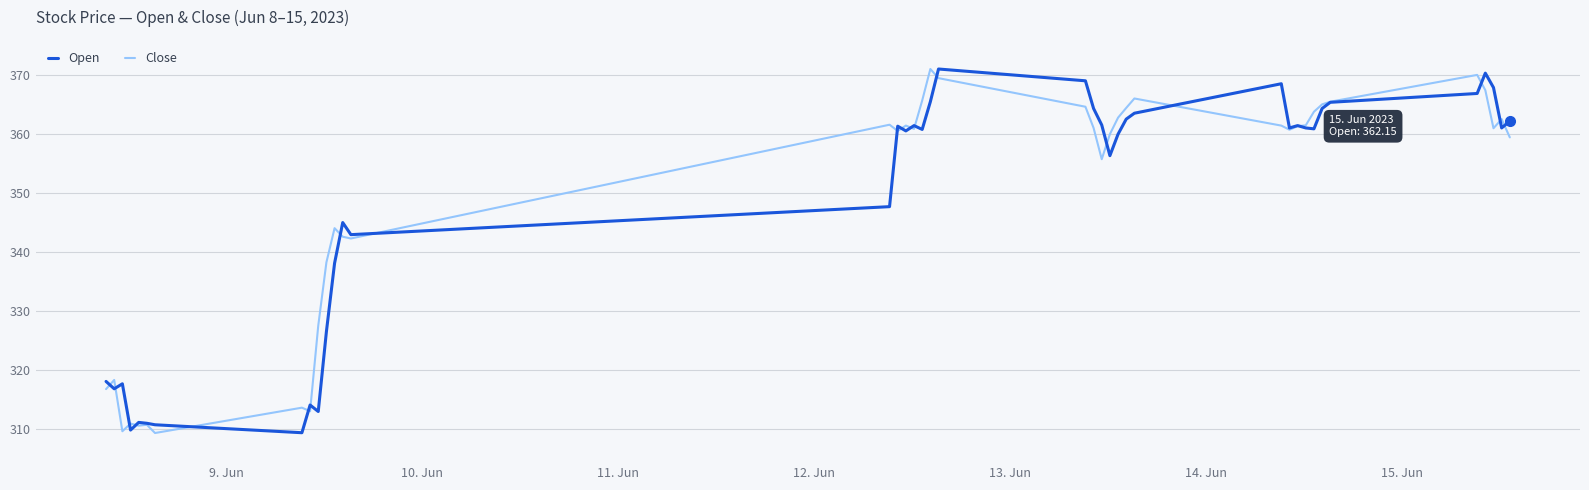

What is the maximum value shown in the chart?

371.0